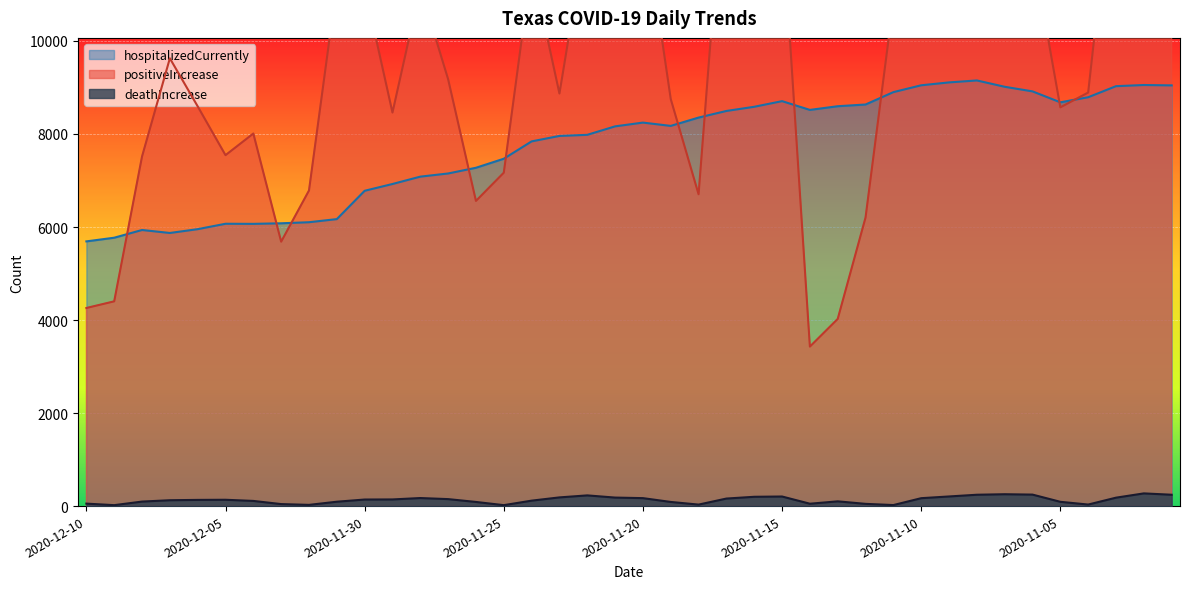

The hospitalizedCurrently series shows 8245 at 2020-11-20. True or false?

True